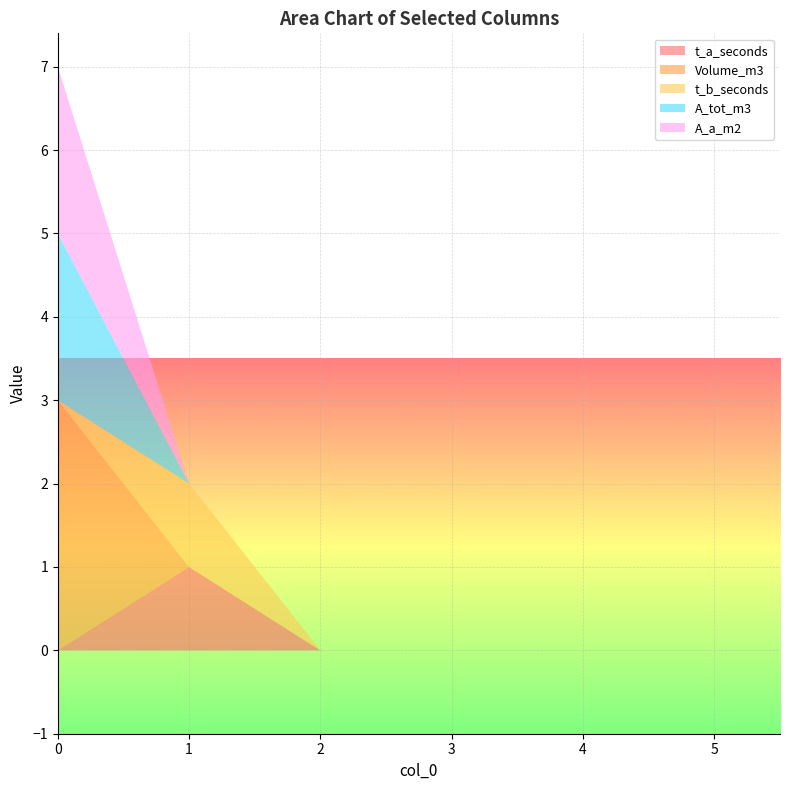

Reading left to right, what are all the values shown in this chart?

t_a_seconds: 0=0	1=1	2=0	3=0	4=0	5=0
Volume_m3: 0=3	1=0	2=0	3=0	4=0	5=0
t_b_seconds: 0=0	1=1	2=0	3=0	4=0	5=0
A_tot_m3: 0=2	1=0	2=0	3=0	4=0	5=0
A_a_m2: 0=2	1=0	2=0	3=0	4=0	5=0